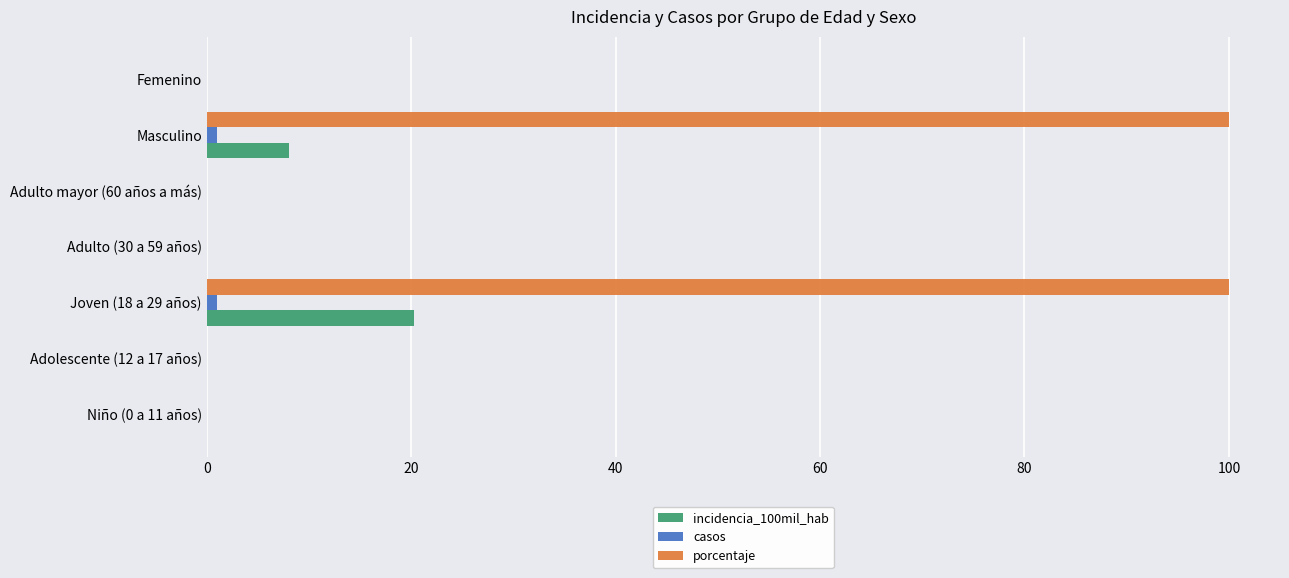

Which series has the largest total across all categories?

porcentaje